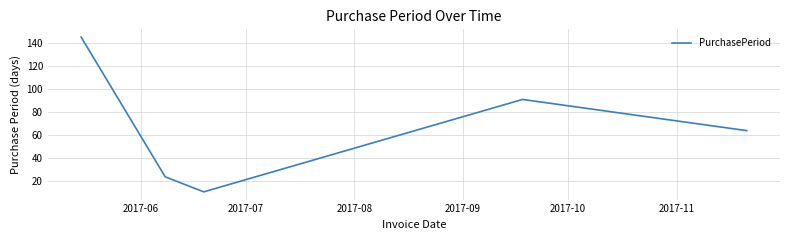

What is the difference between the maximum and minimum values?

134